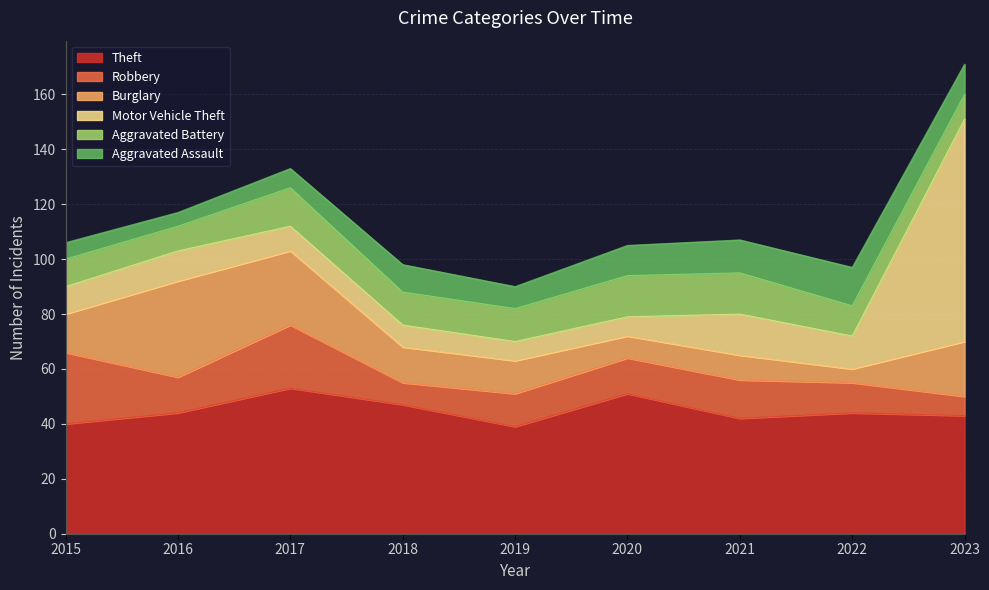

In Aggravated Assault, how many points are lower than both neighbors (excluding endpoints)?

2